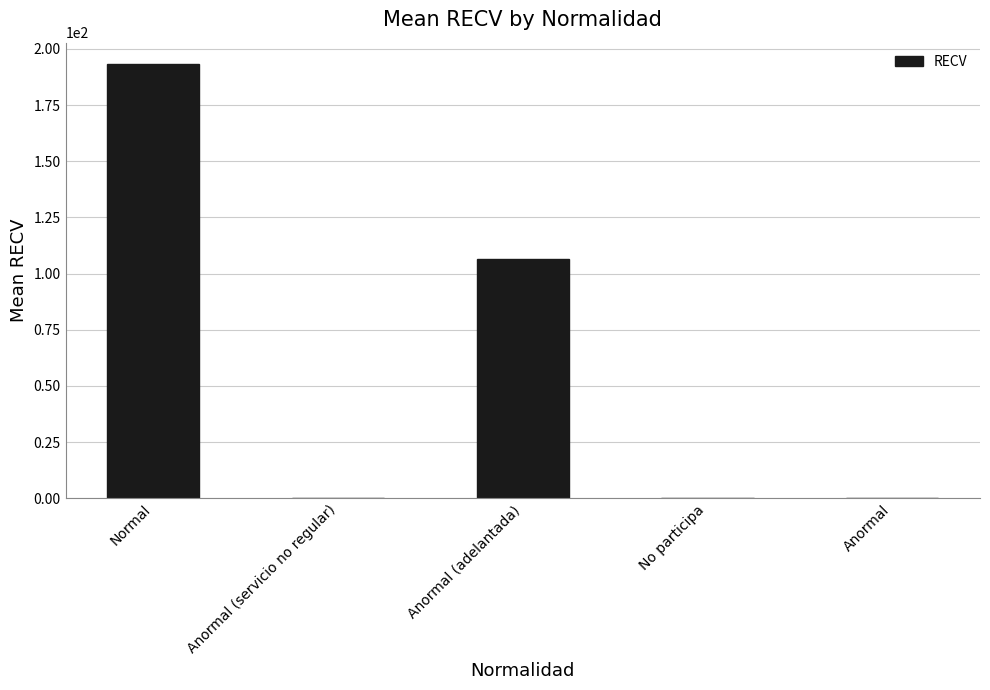

What is the change in value from Normal to Anormal (adelantada)?

-86.5